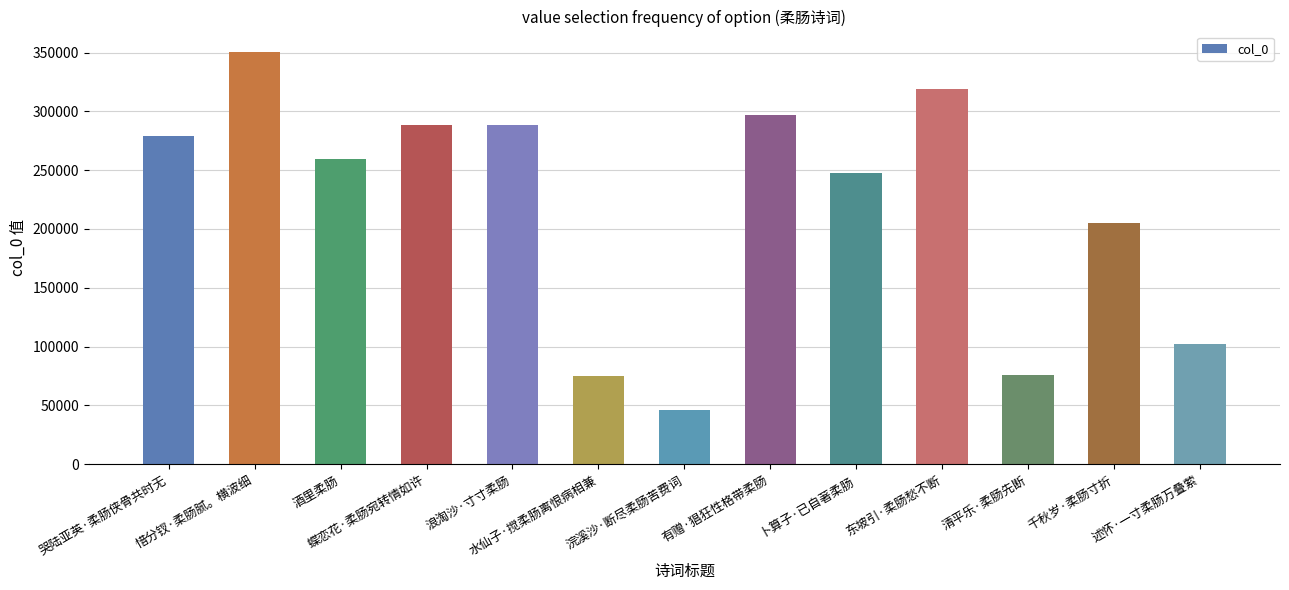

At which label is the value closest to 198064?

千秋岁·柔肠寸折